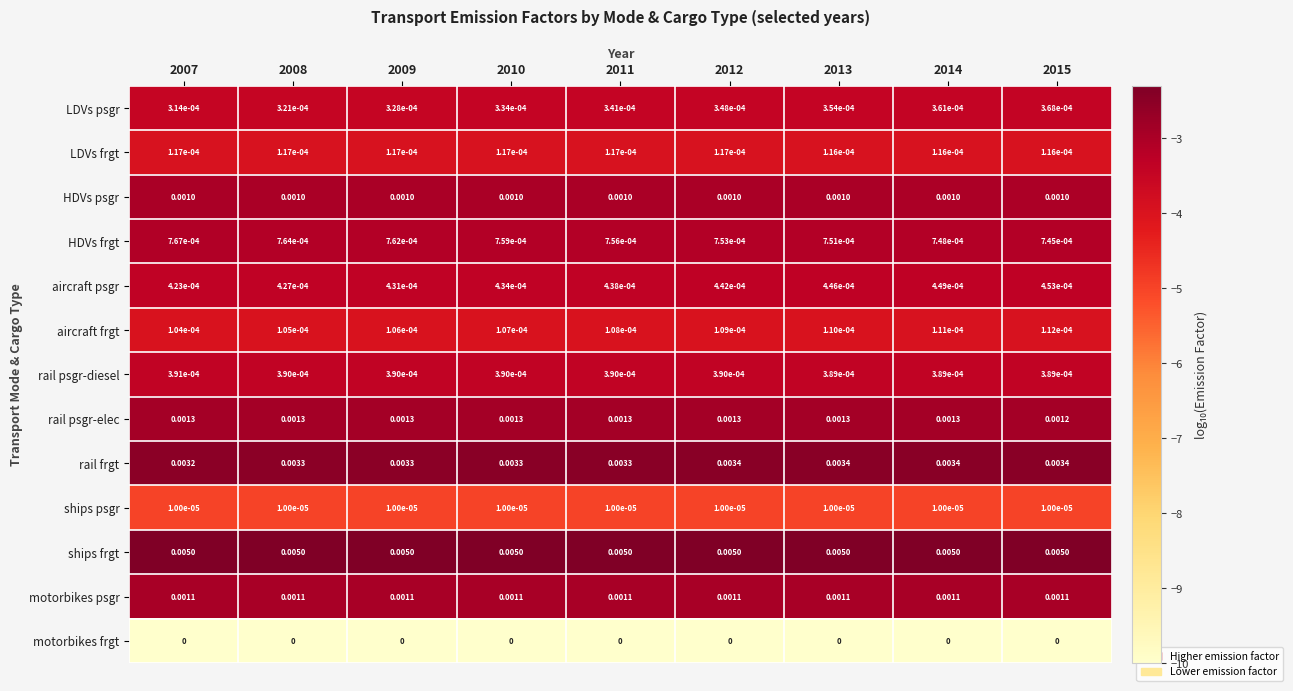

Between 2013 and 2014, which series saw the biggest shift?

LDVs psgr